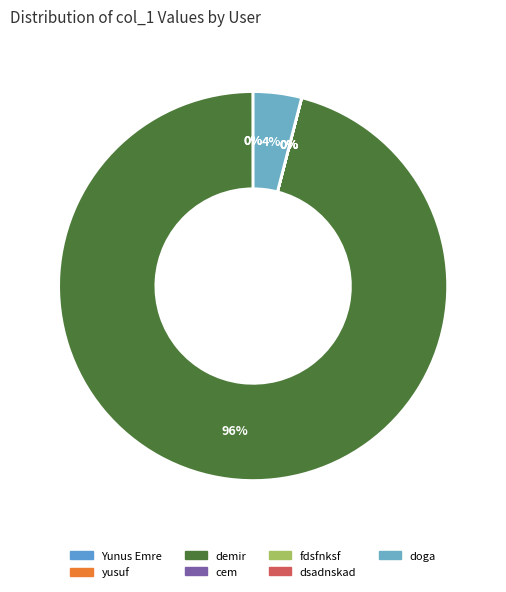

The Yunus Emre slice represents 0% of the pie. True or false?

True